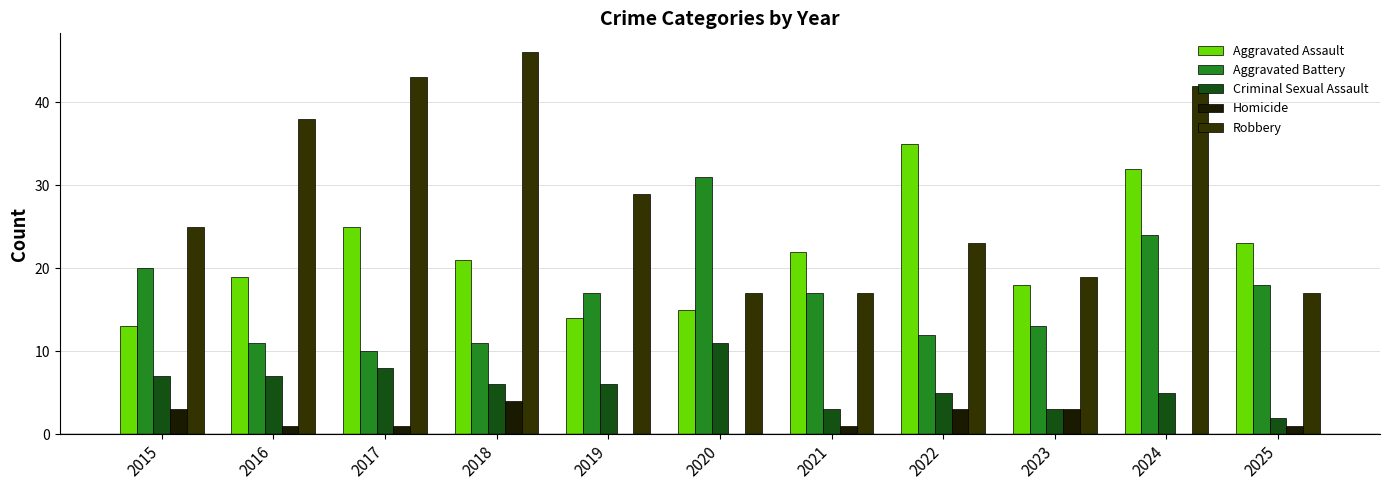

Where is Criminal Sexual Assault nearest to the value 6?

2018